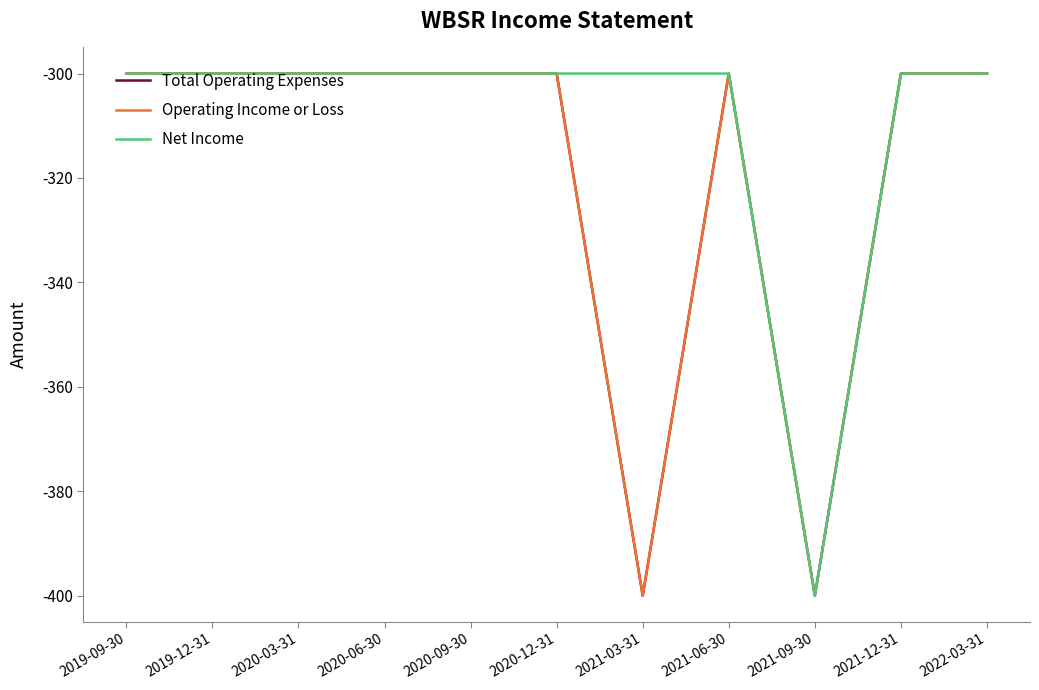

What is the maximum value for Operating Income or Loss?

-300